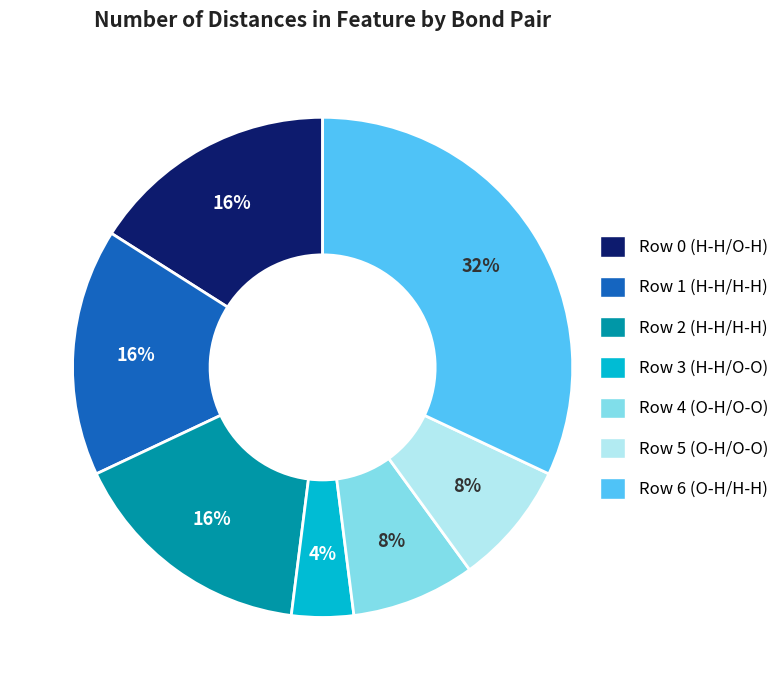

Count the number of slices in the pie.

7